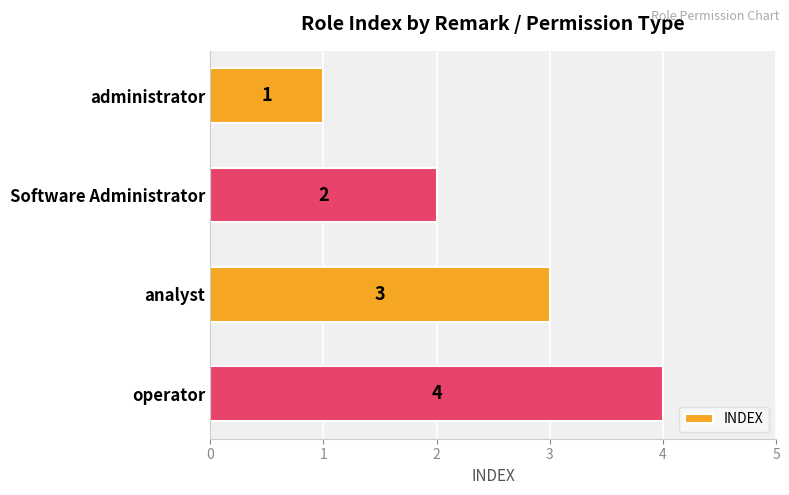

Rank the categories by value from highest to lowest.

operator, analyst, Software Administrator, administrator